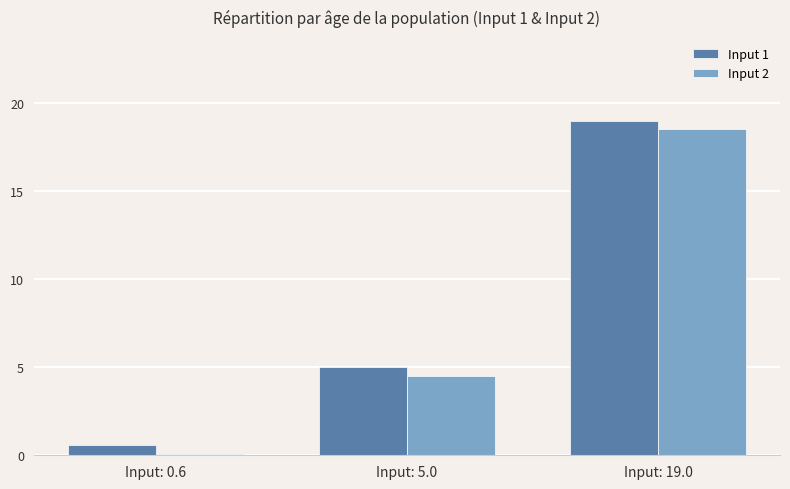

What is the difference between the maximum and minimum values in the Input 2 series?

18.4